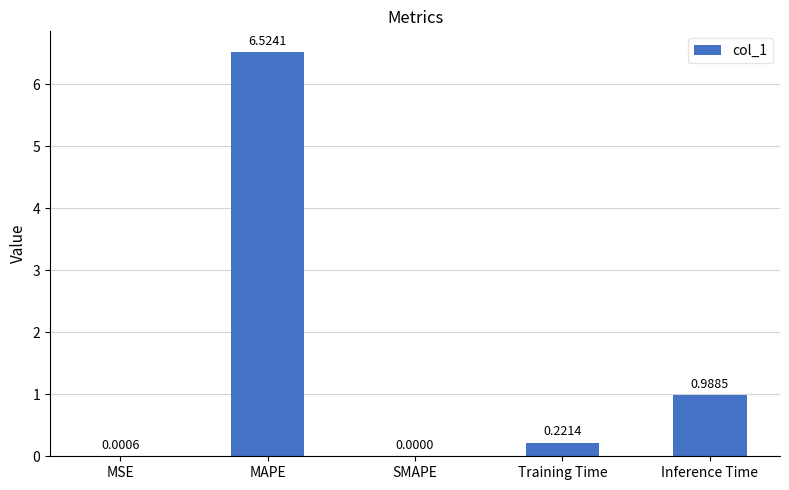

At which label is the value closest to 3?

Inference Time